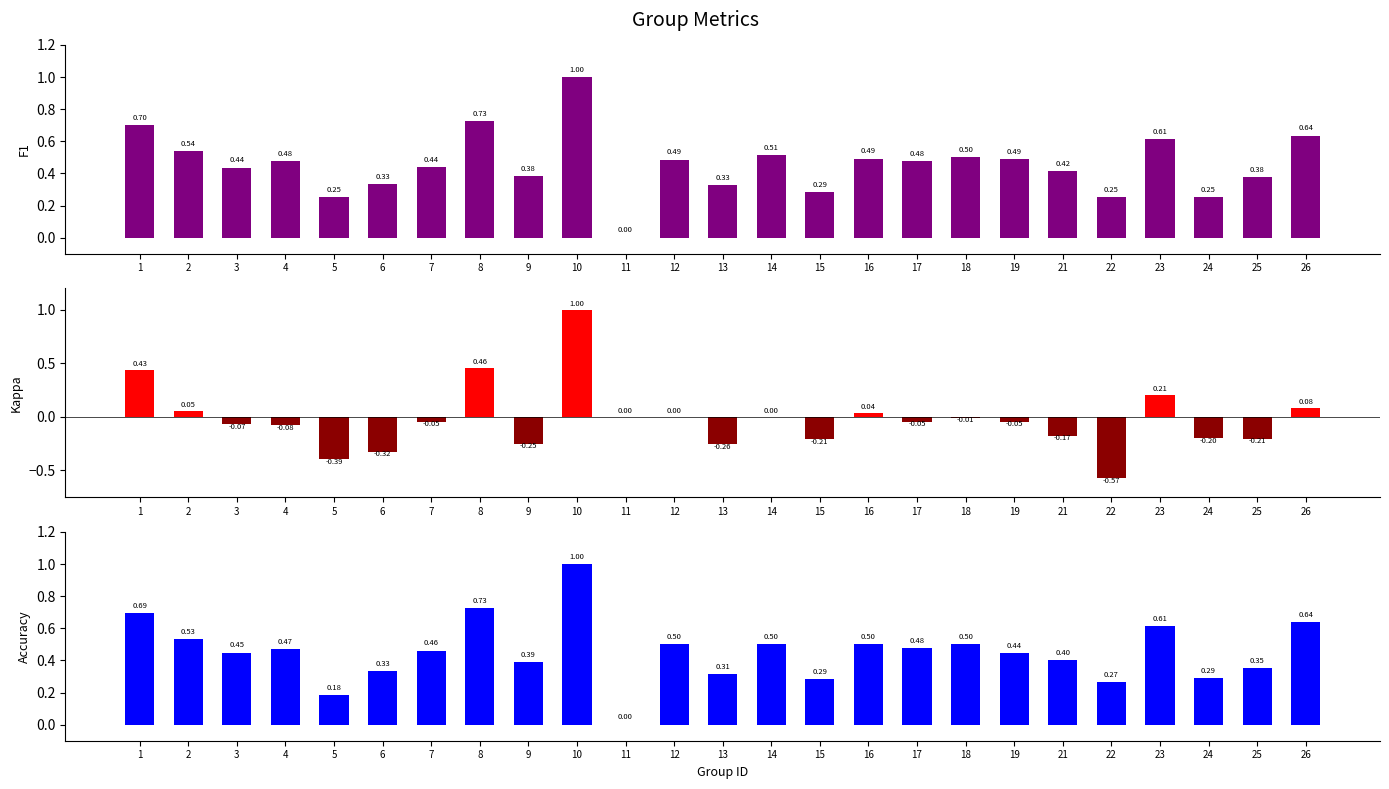

Reading left to right, list all the values displayed in this chart.

f1: 1=0.7	2=0.5	3=0.4	4=0.5	5=0.3	6=0.3	7=0.4	8=0.7	9=0.4	10=1.0	11=0.0	12=0.5	13=0.3	14=0.5	15=0.3	16=0.5	17=0.5	18=0.5	19=0.5	21=0.4	22=0.3	23=0.6	24=0.3	25=0.4	26=0.6
kappa: 1=0.4	2=0.1	3=-0.1	4=-0.1	5=-0.4	6=-0.3	7=-0.0	8=0.5	9=-0.3	10=1.0	11=0.0	12=0.0	13=-0.3	14=0.0	15=-0.2	16=0.0	17=-0.0	18=-0.0	19=-0.0	21=-0.2	22=-0.6	23=0.2	24=-0.2	25=-0.2	26=0.1
accuracy: 1=0.7	2=0.5	3=0.4	4=0.5	5=0.2	6=0.3	7=0.5	8=0.7	9=0.4	10=1.0	11=0.0	12=0.5	13=0.3	14=0.5	15=0.3	16=0.5	17=0.5	18=0.5	19=0.4	21=0.4	22=0.3	23=0.6	24=0.3	25=0.4	26=0.6